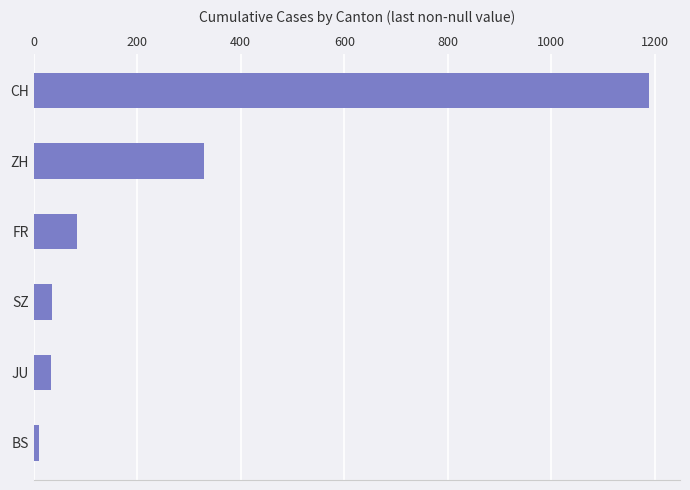

The chart shows a value of 2036 at CH. True or false?

False